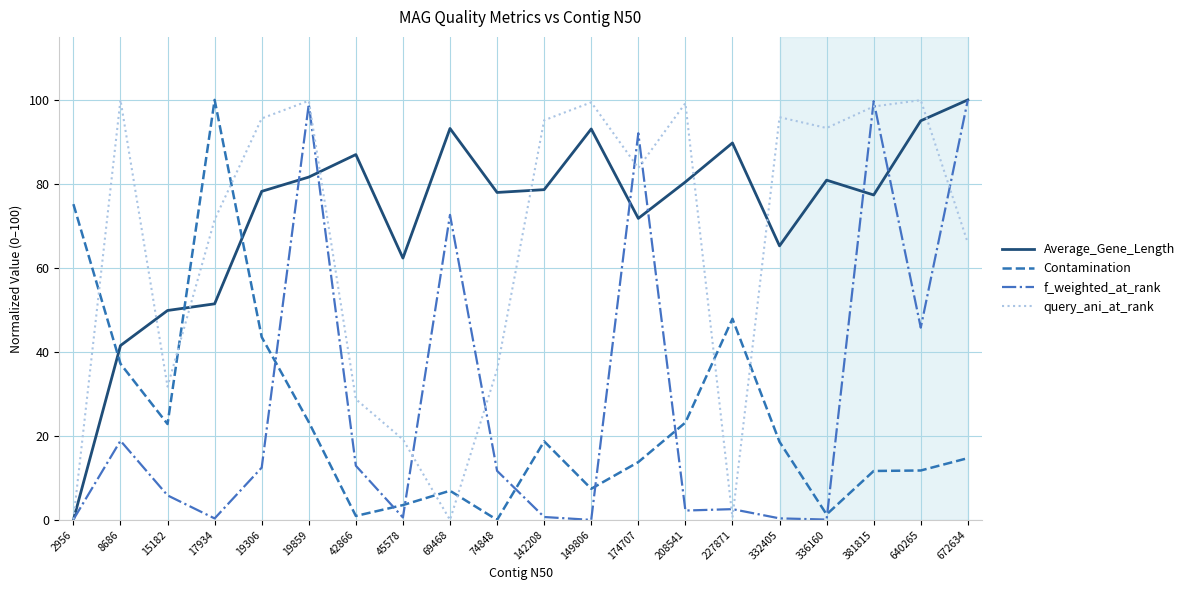

True or false: Contamination has a value of 3.4 at 69468.

False